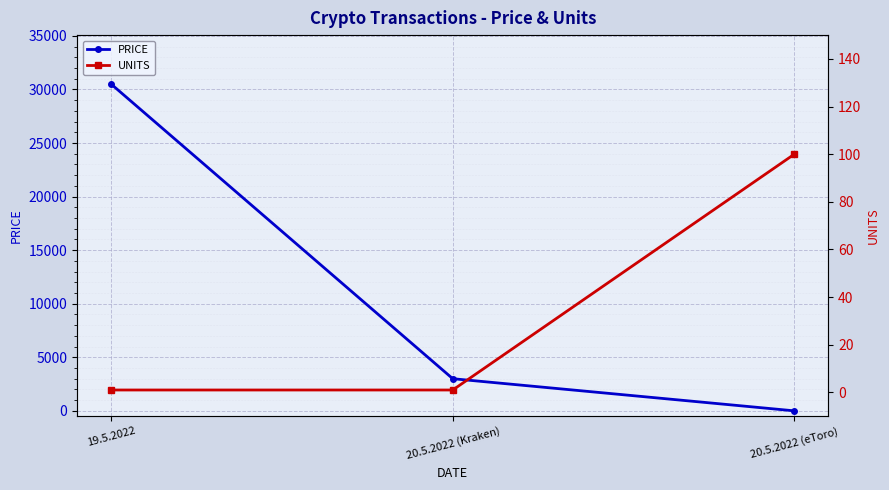

Which series has the largest range (max minus min)?

PRICE